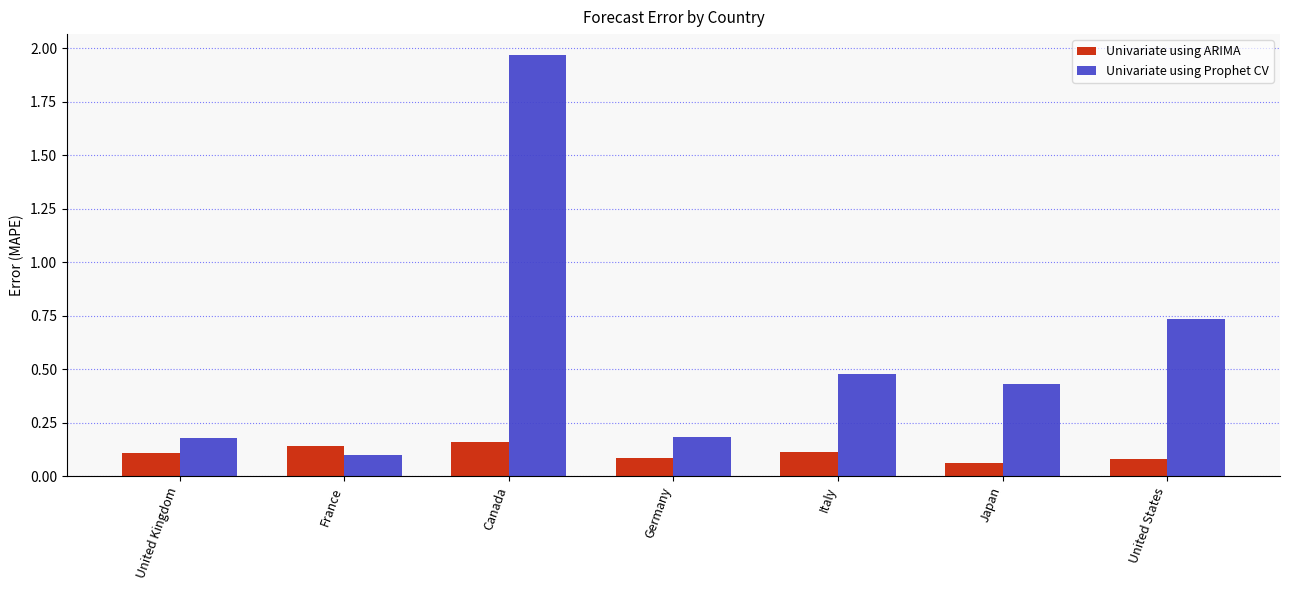

Which series changed the most between Italy and United States?

Univariate using Prophet CV